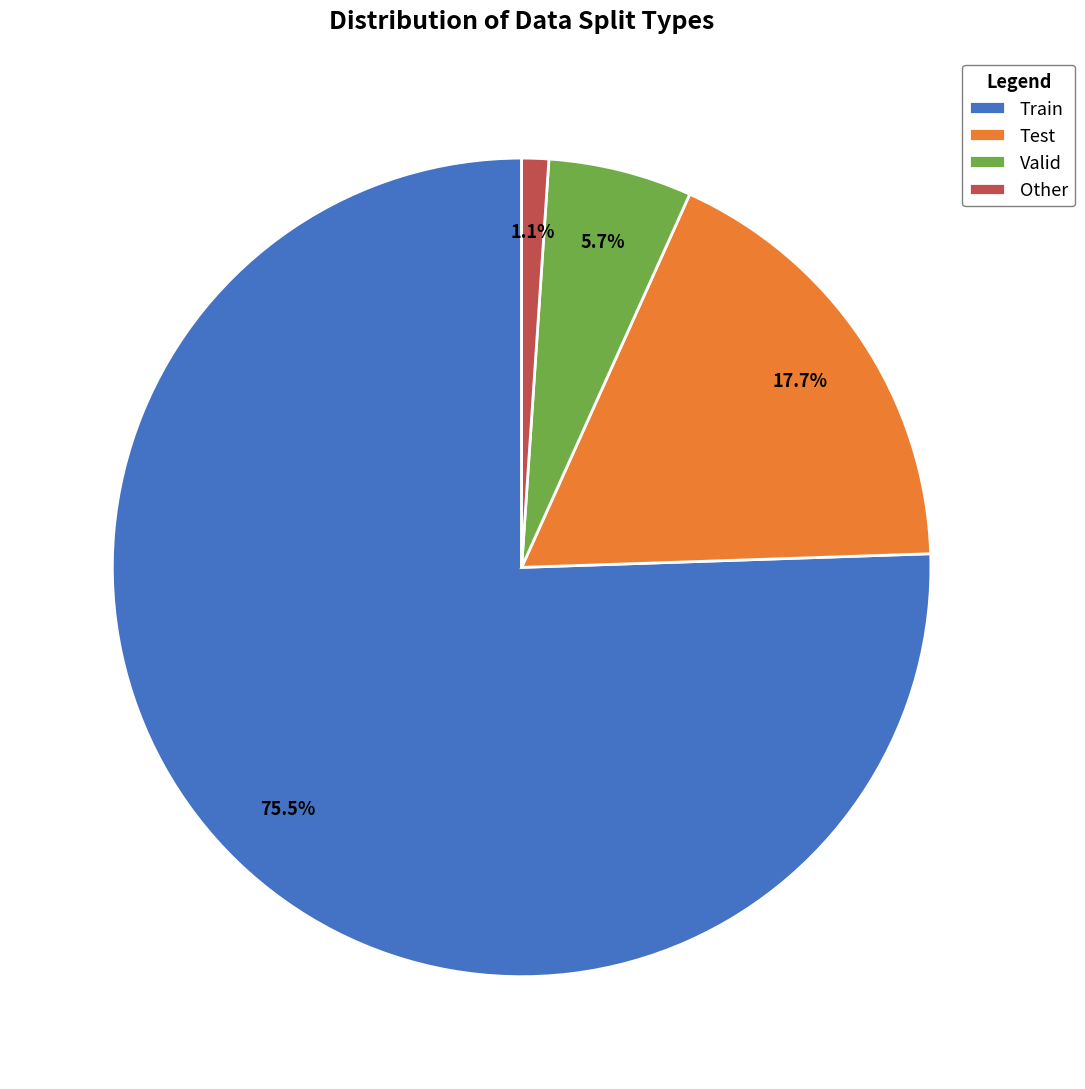

What is the ratio of the value at Test to the value at Valid?

3.1